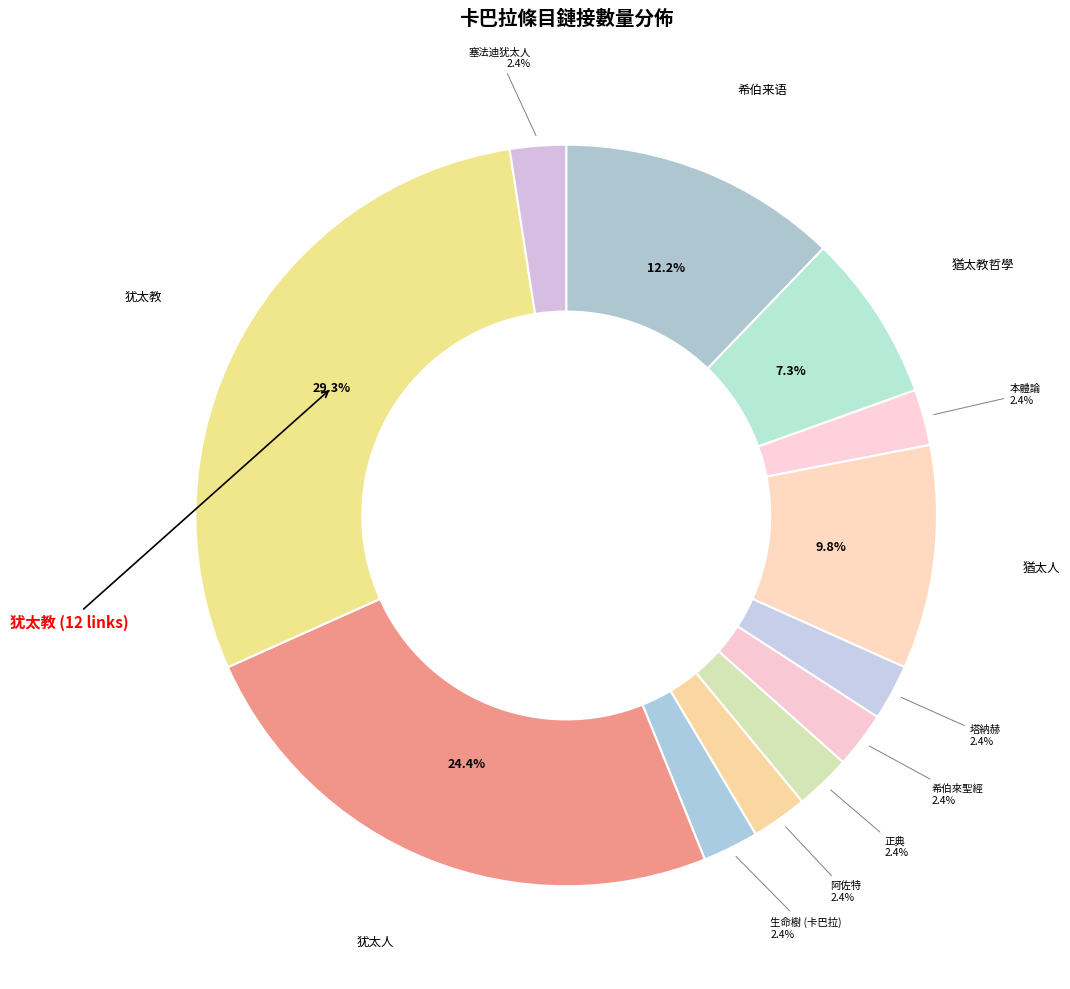

How many slices are in this pie chart?

12